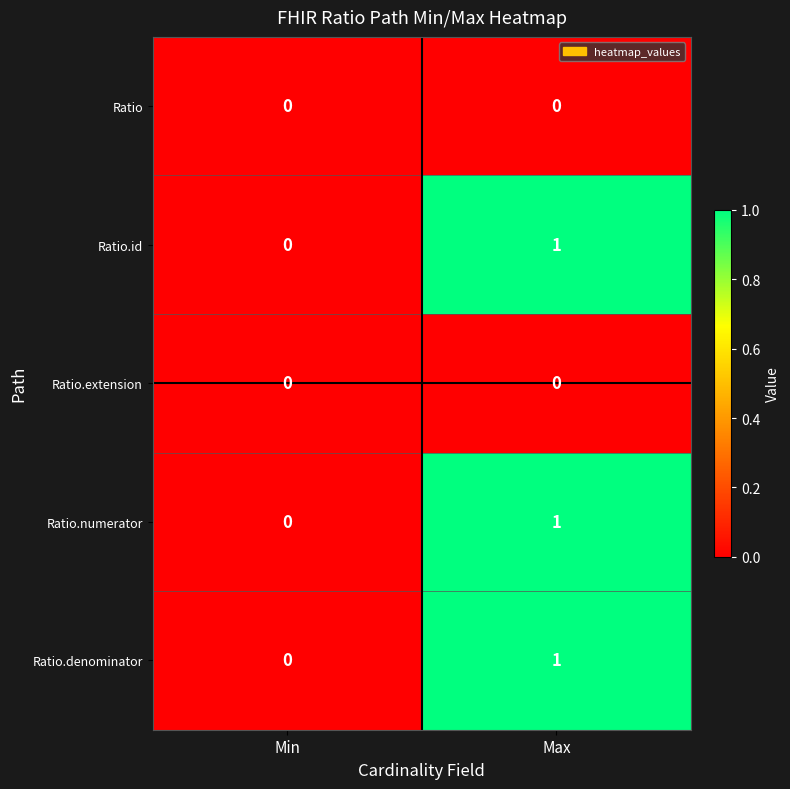

Is the value of Ratio.denominator at Max greater than the value of Ratio at Max?

Yes